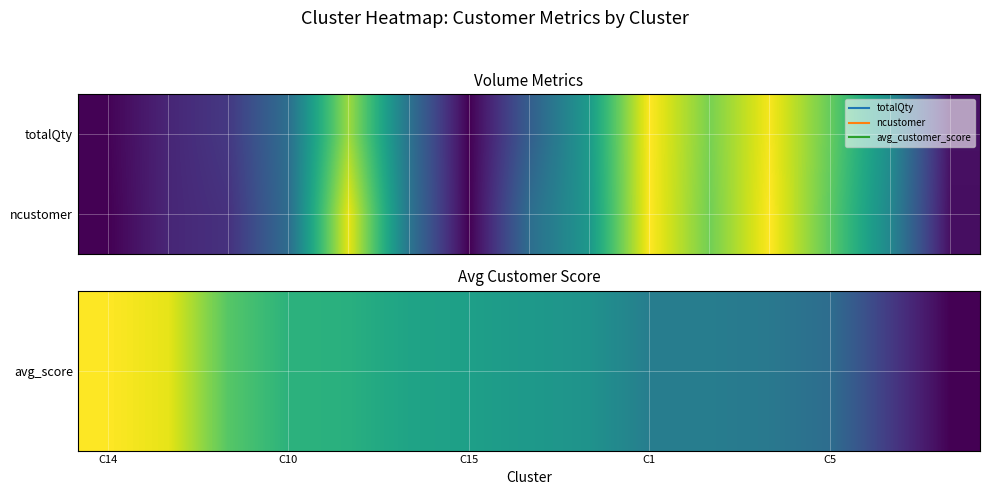

At which category does the chart reach its peak across all series?

C14